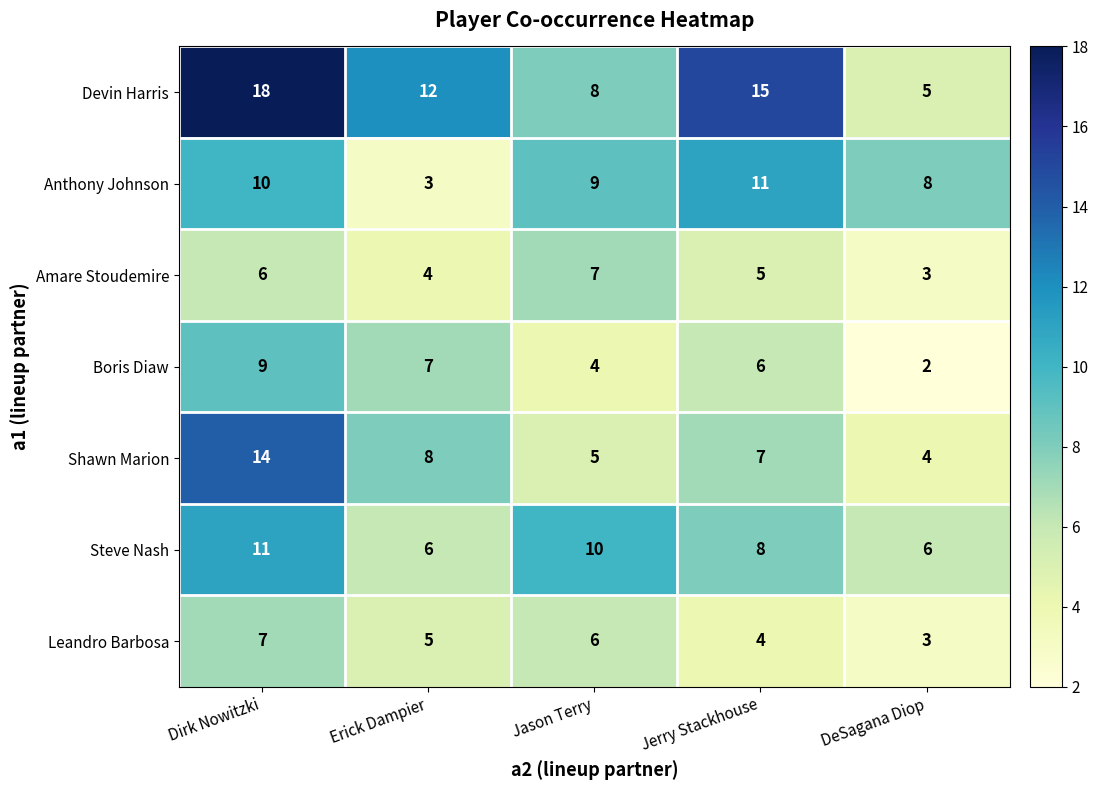

Which category has the lowest value in the Boris Diaw series?

DeSagana Diop